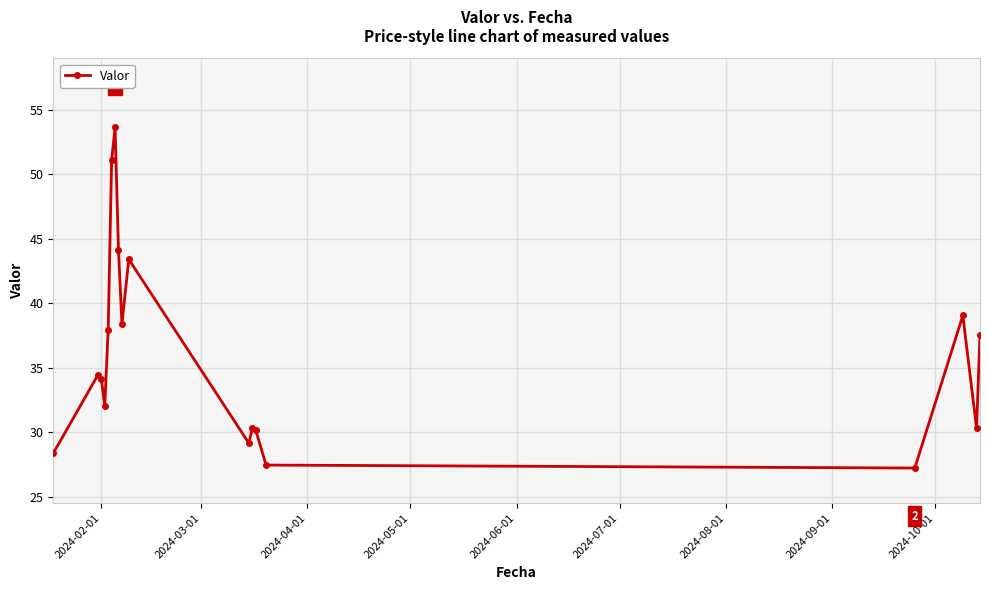

What is the difference between the maximum and minimum values?

26.4